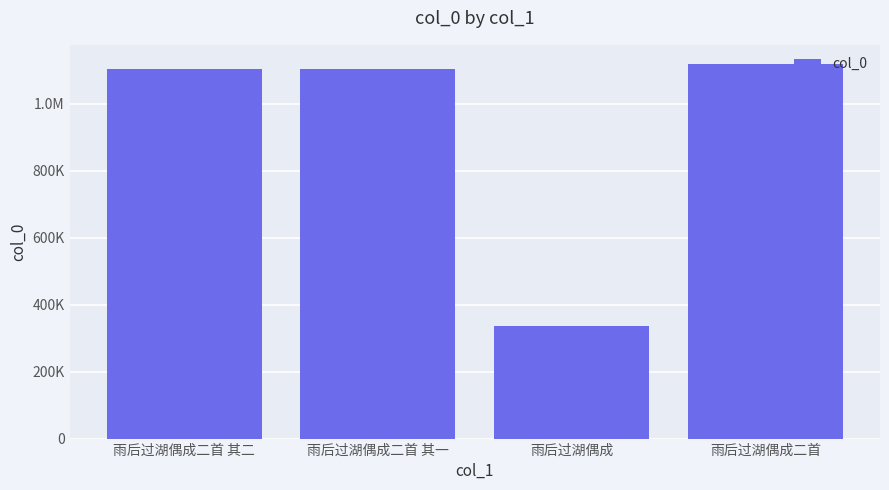

At which label does the data first exceed 1102951?

雨后过湖偶成二首